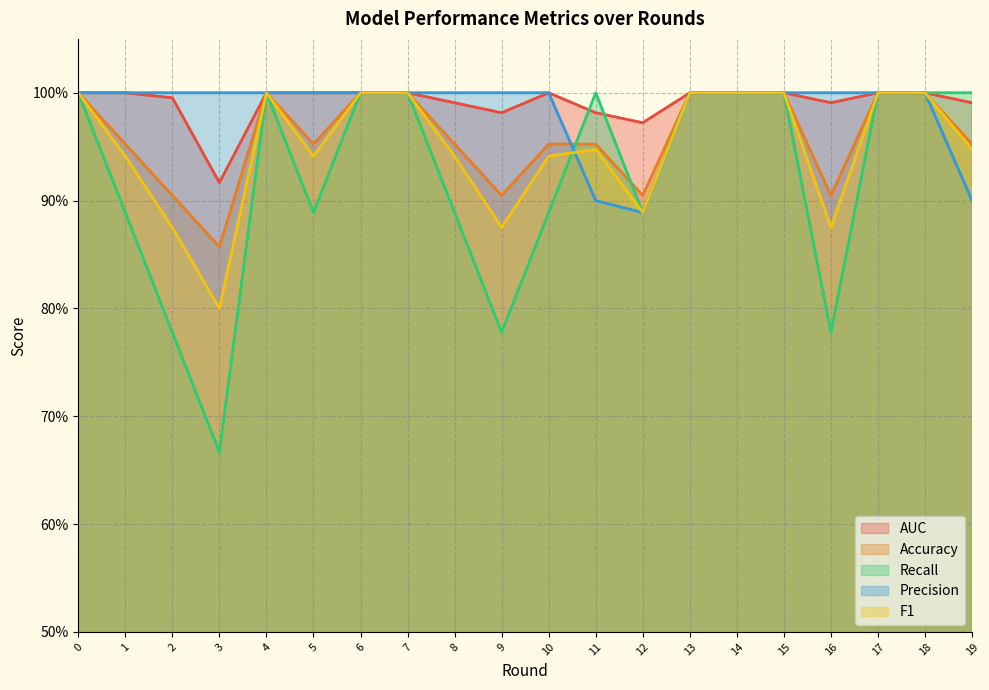

Does the chart display data point markers on the line(s)?

No